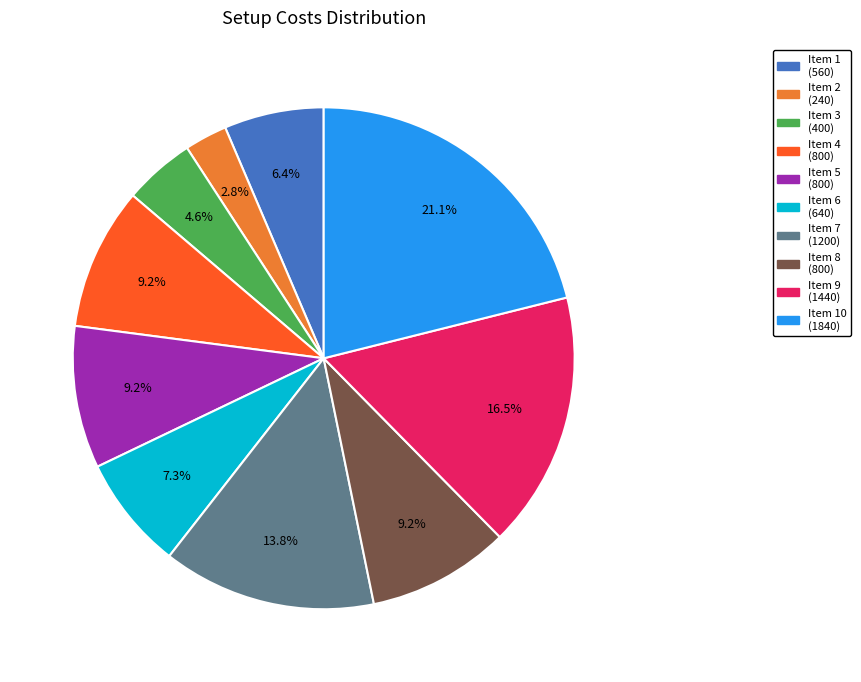

Does Item 2 (240) represent more than half of the total?

No